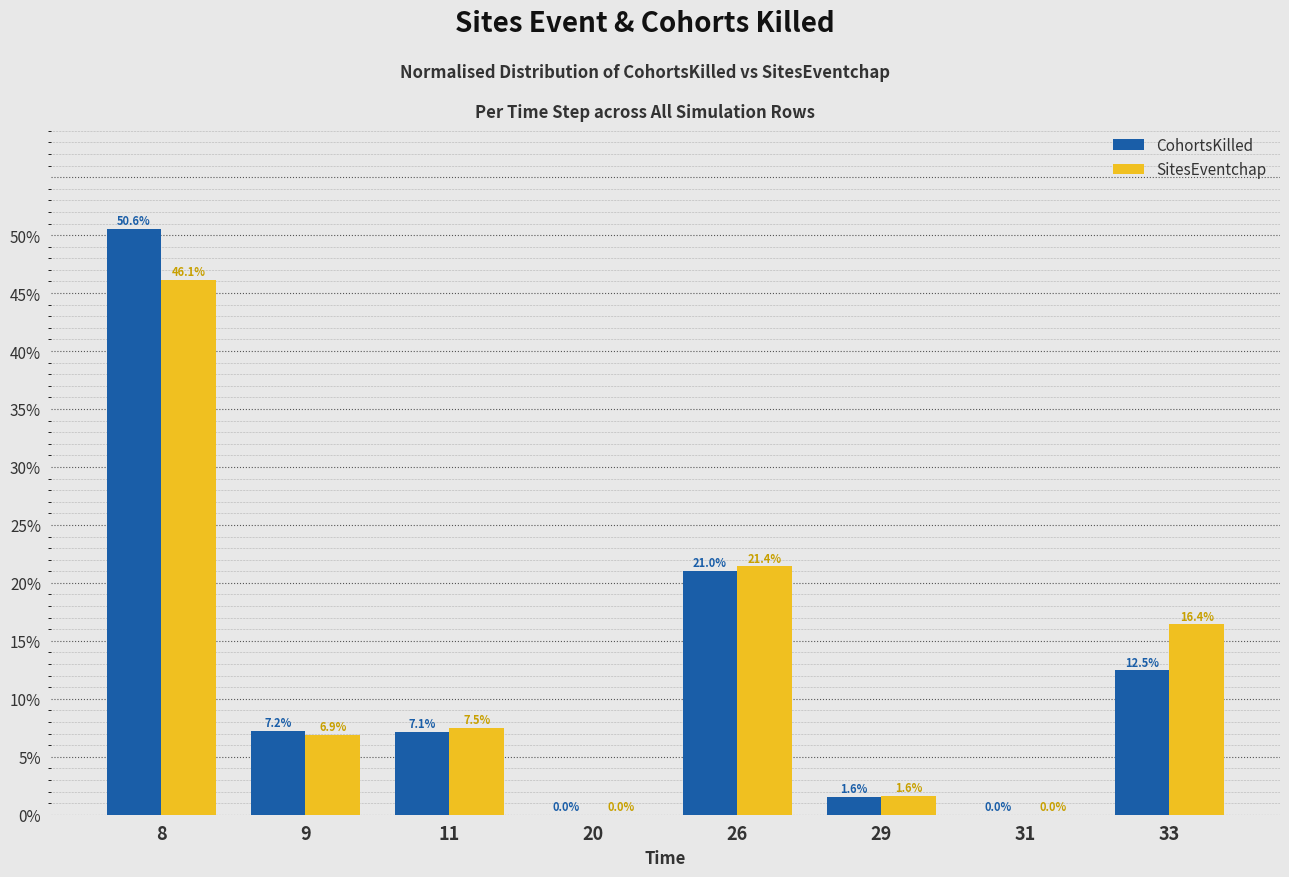

How many groups of bars are there?

8